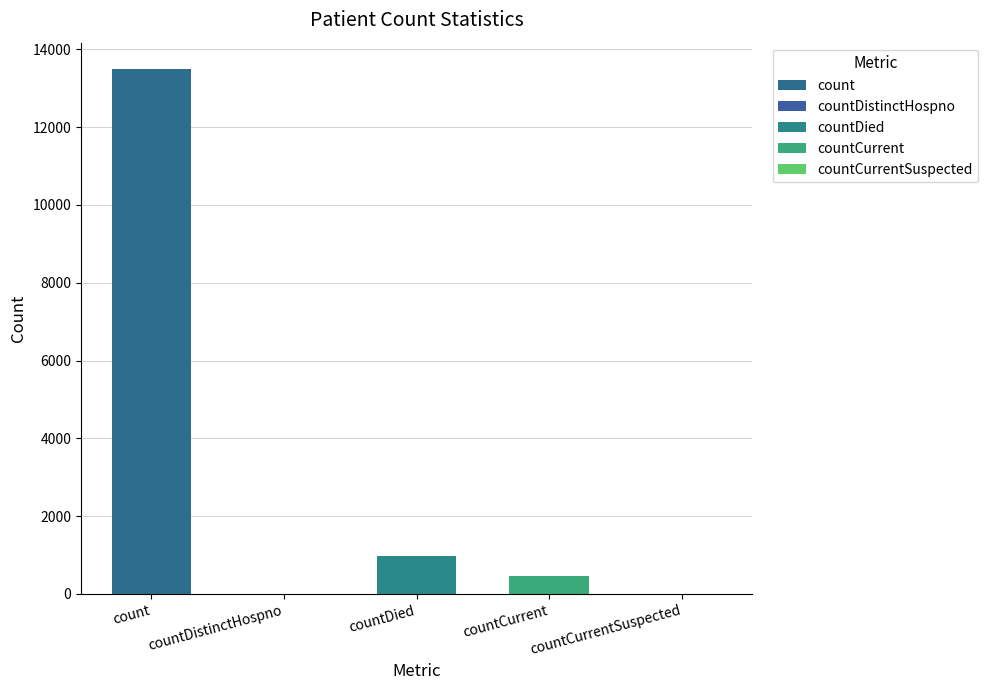

What is the label of the 5th bar from the left?

countCurrentSuspected